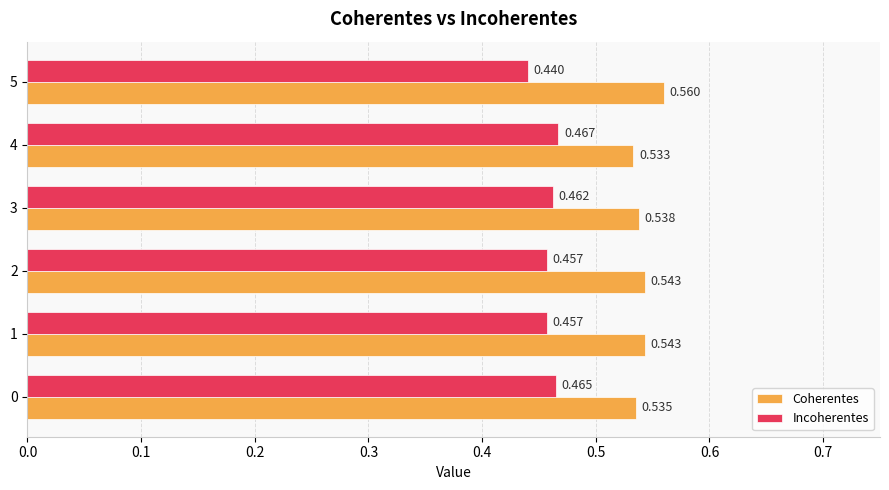

What are all the series names shown in the legend?

Coherentes, Incoherentes